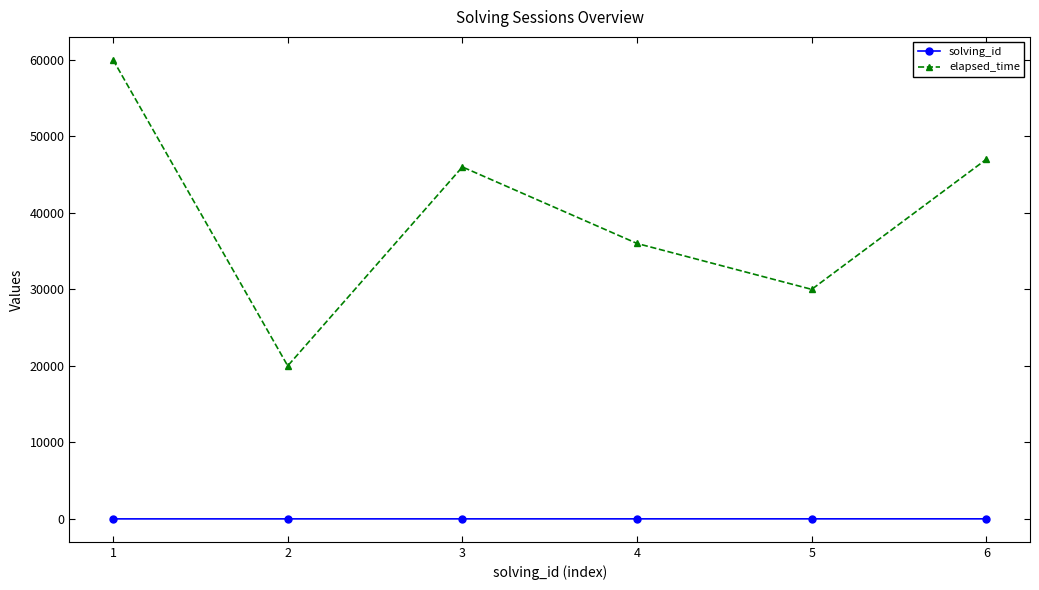

At which category does elapsed_time reach its first local valley?

2